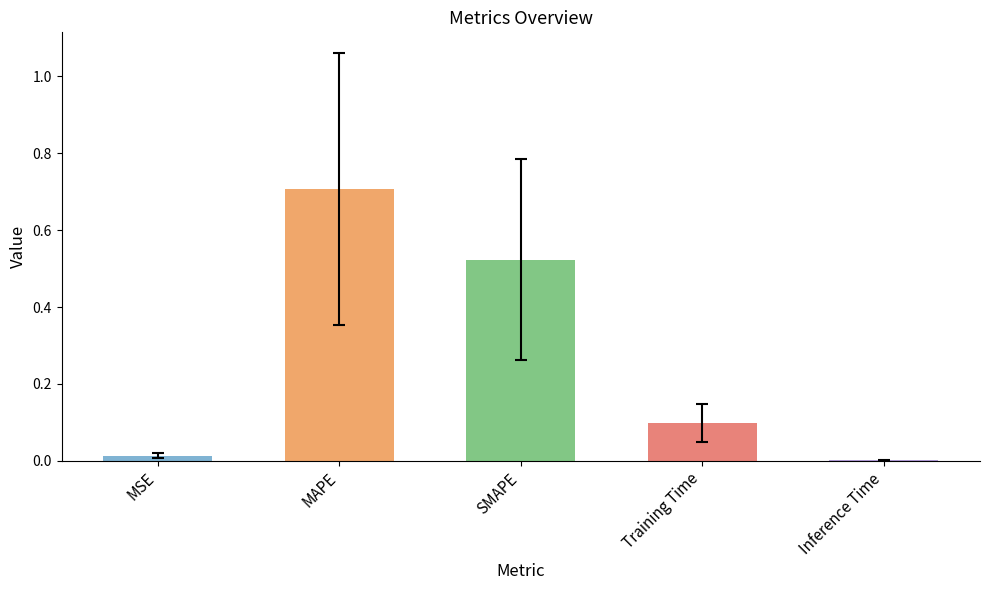

Which label corresponds to the largest value in the chart?

MAPE